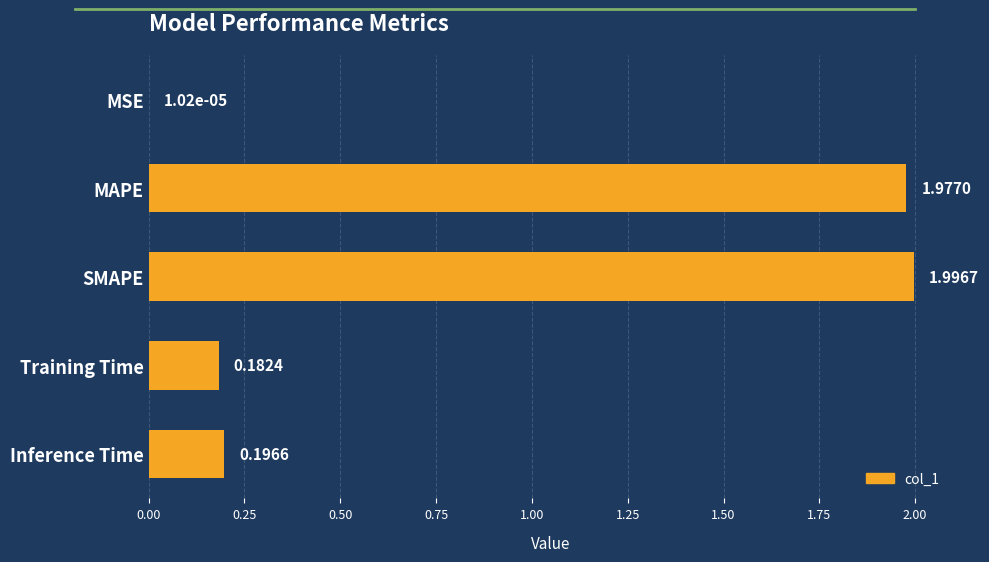

What is the change in value from SMAPE to Inference Time?

-1.8